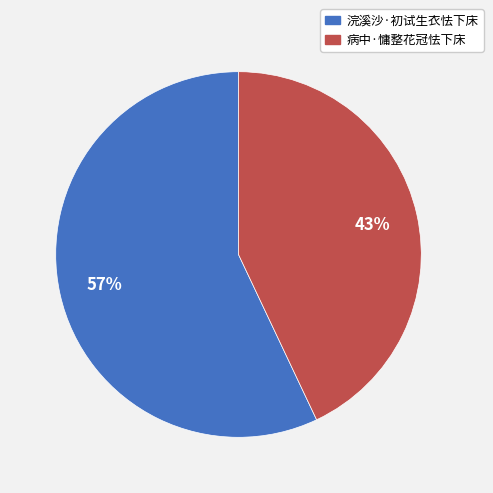

What is the ratio of the value at 病中·慵整花冠怯下床 to the value at 浣溪沙·初试生衣怯下床?

0.8